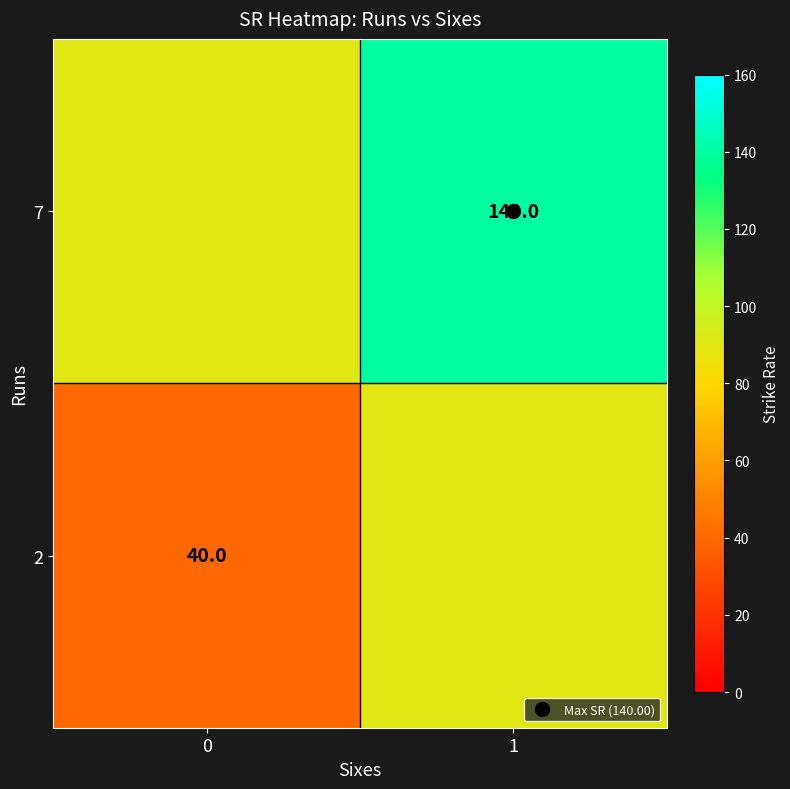

How many categories are shown in the chart?

2